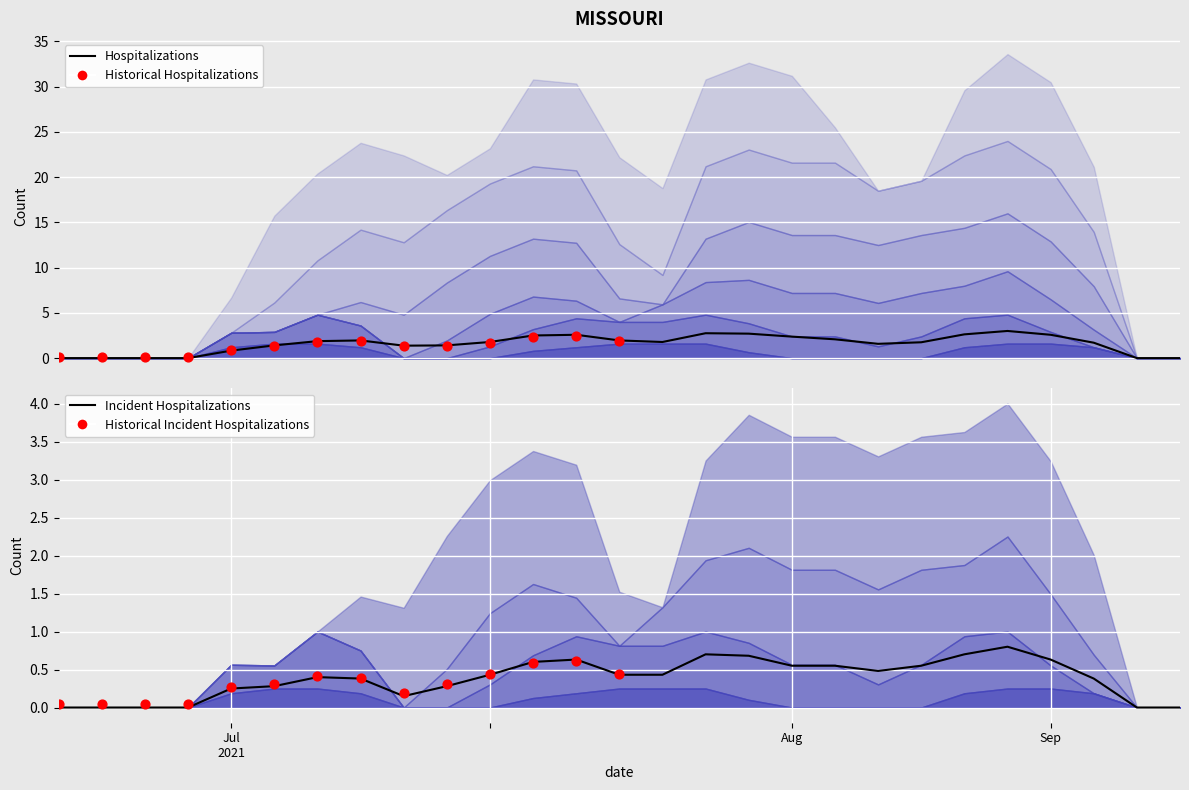

At how many categories does at least one series exceed 0?

21